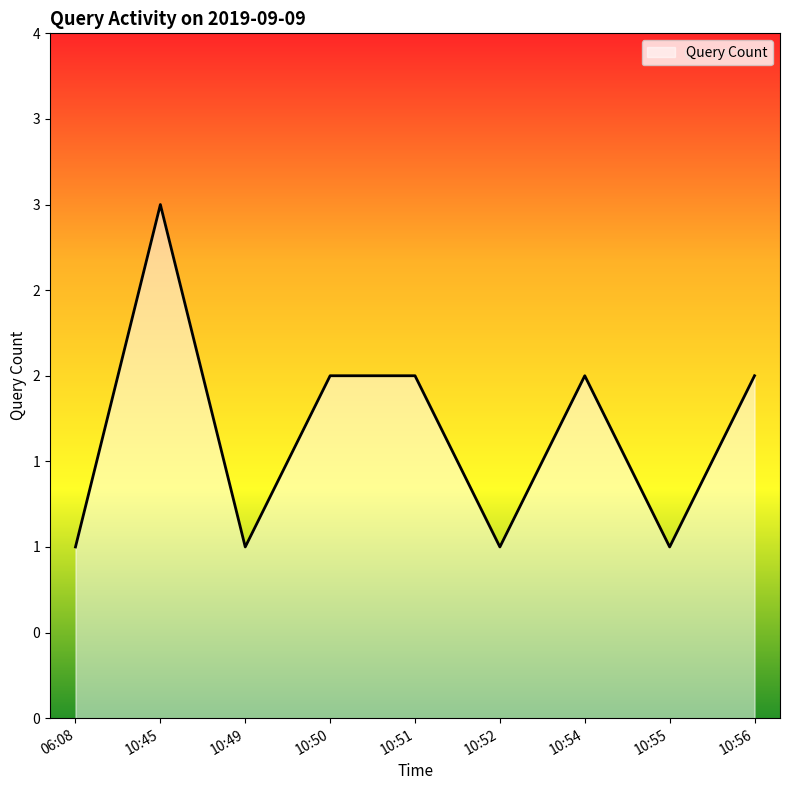

What is the difference between the maximum and minimum values?

2